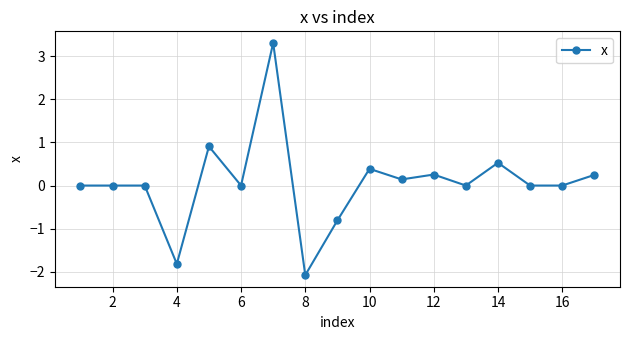

What is the minimum value shown in the chart?

-2.1